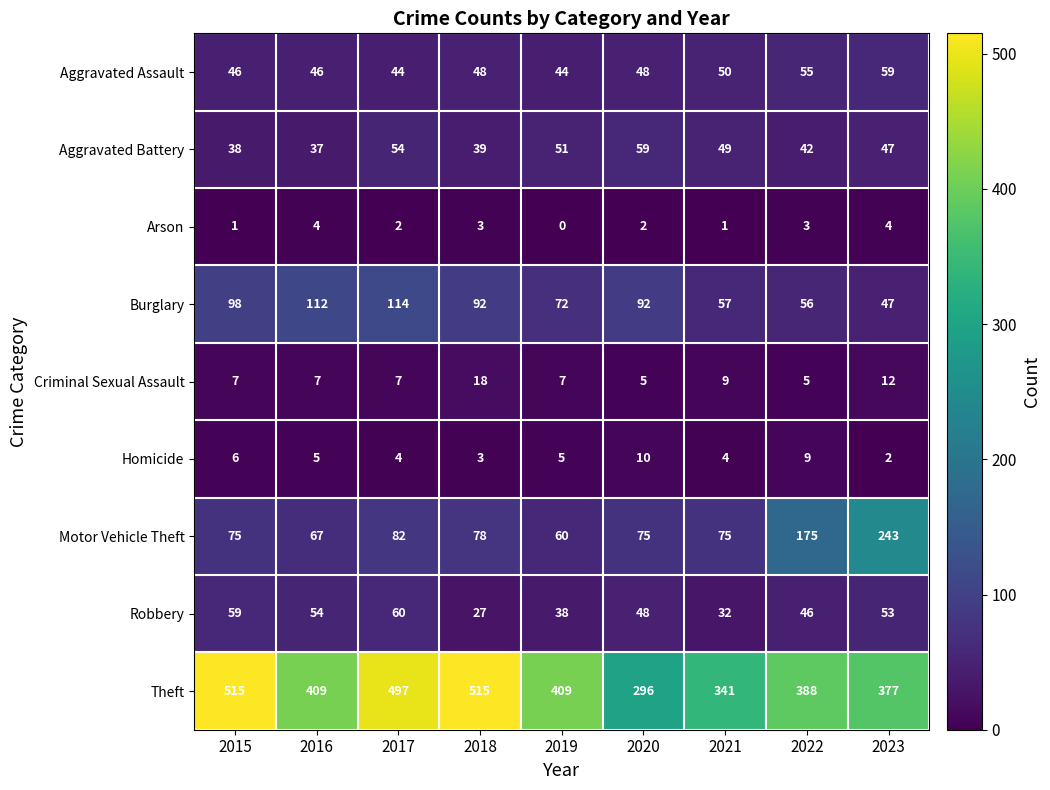

What is the total value across all series at 2019?

686